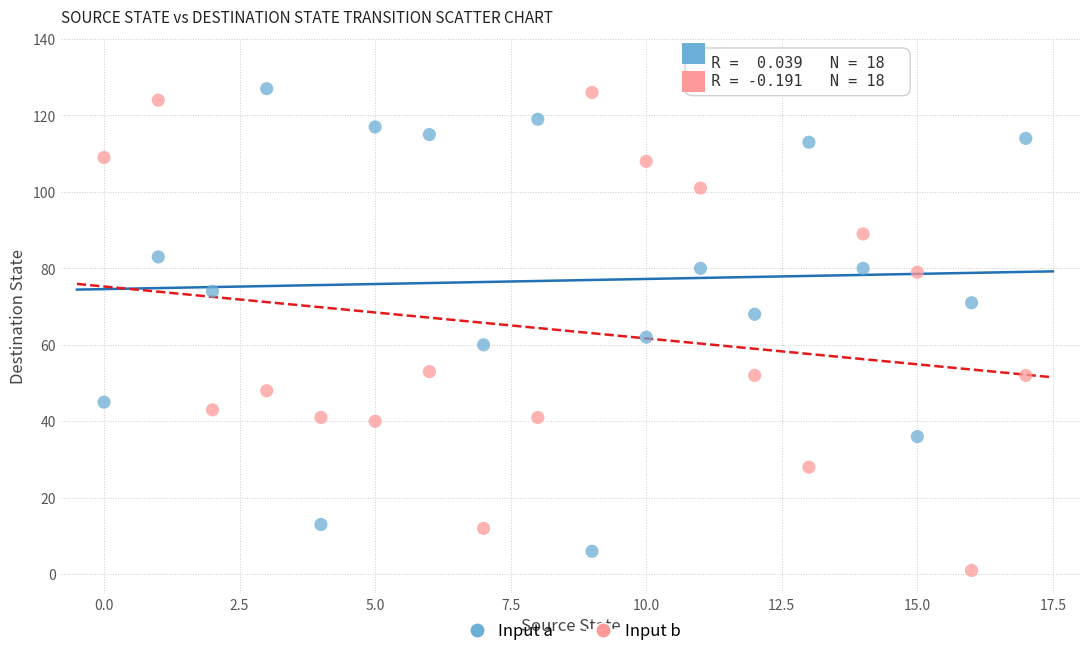

Across all series, what Y value is closest to 64?

62